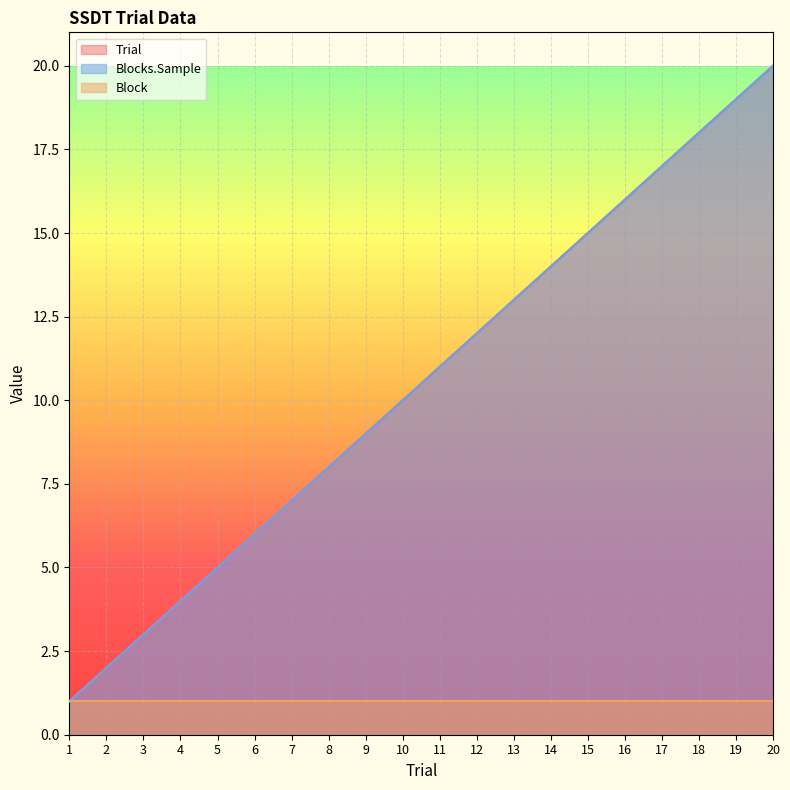

Where does the Trial series first go above 11?

12